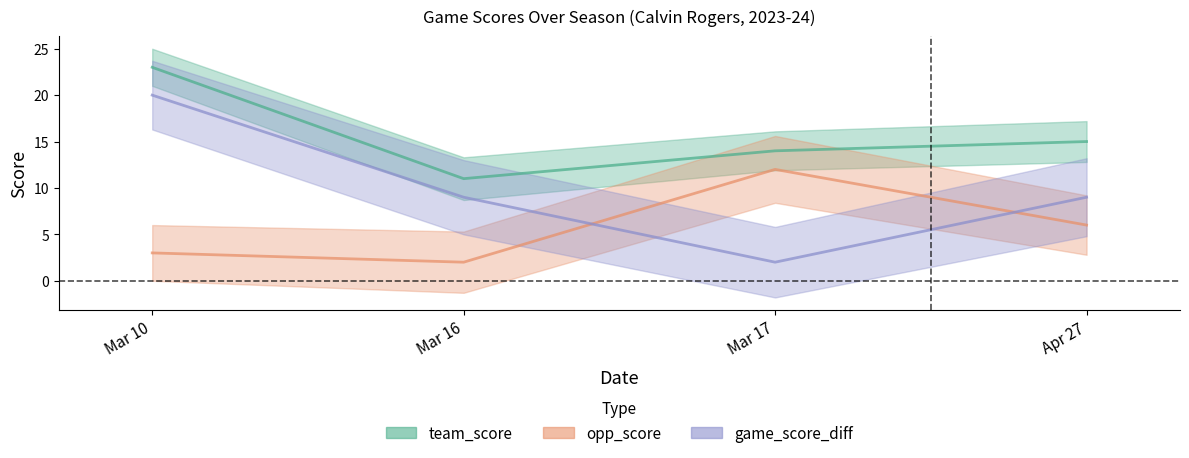

Which series has the largest total across all categories?

team_score